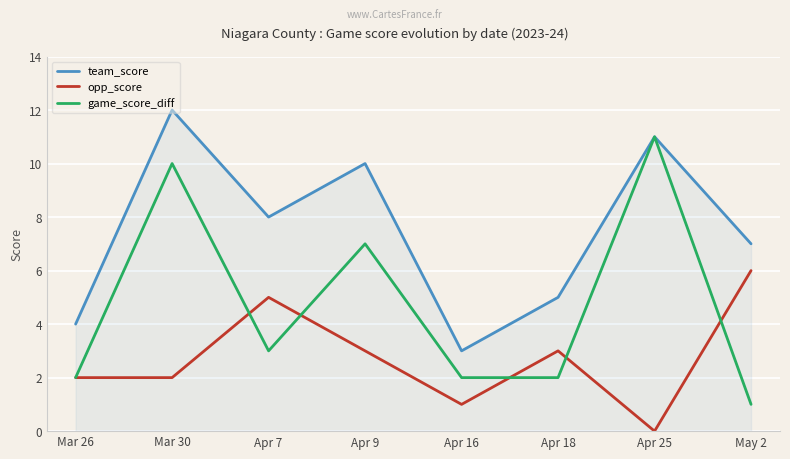

Is it true that opp_score equals 1 at Mar 26?

False